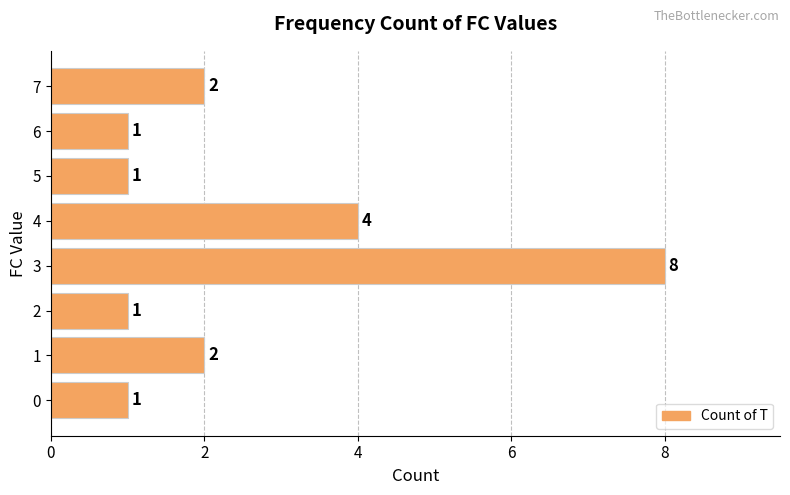

Reading bottom to top, extract all data points from this chart.

1	2	1	8	4	1	1	2